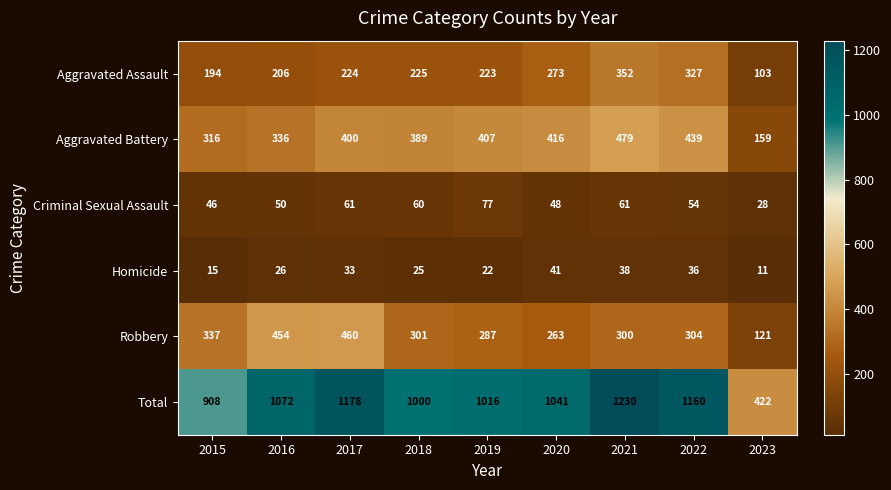

Where does the Robbery series first go above 301?

2015